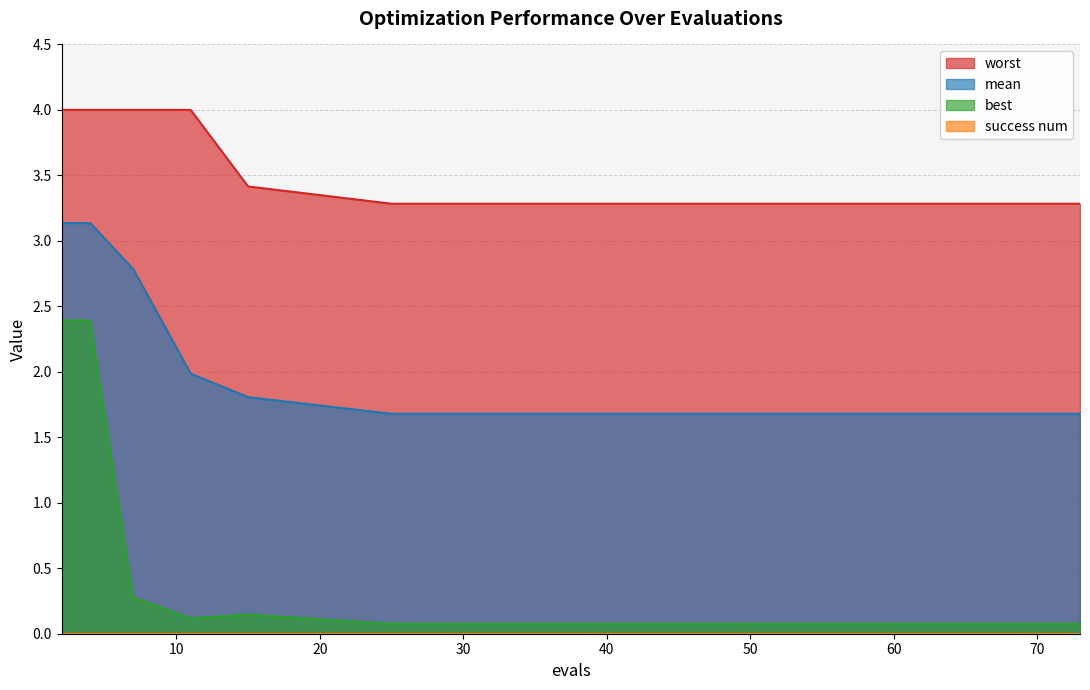

What is the sum of the worst values at 73 and 70?

6.6